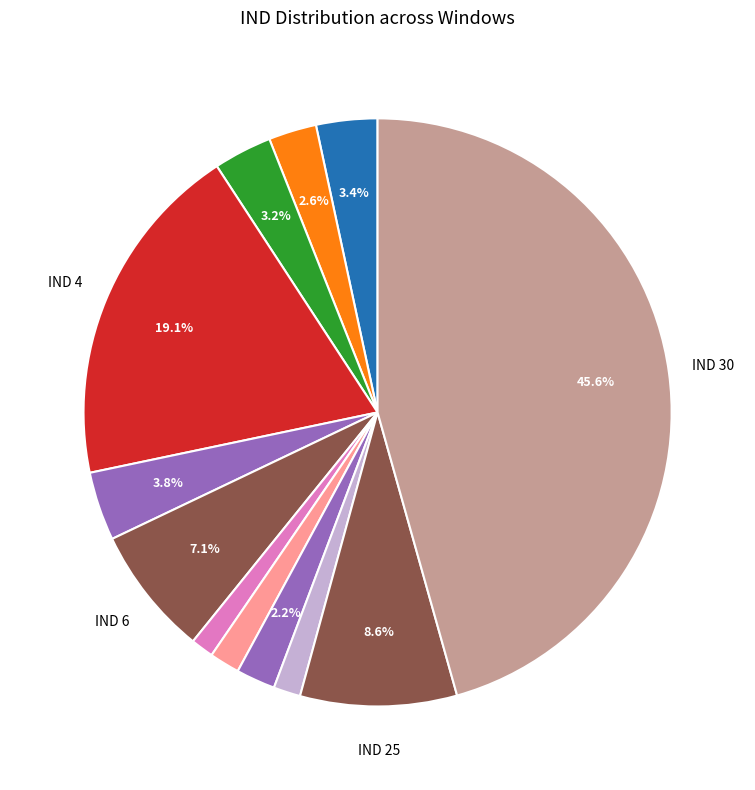

How many slices are in this pie chart?

12